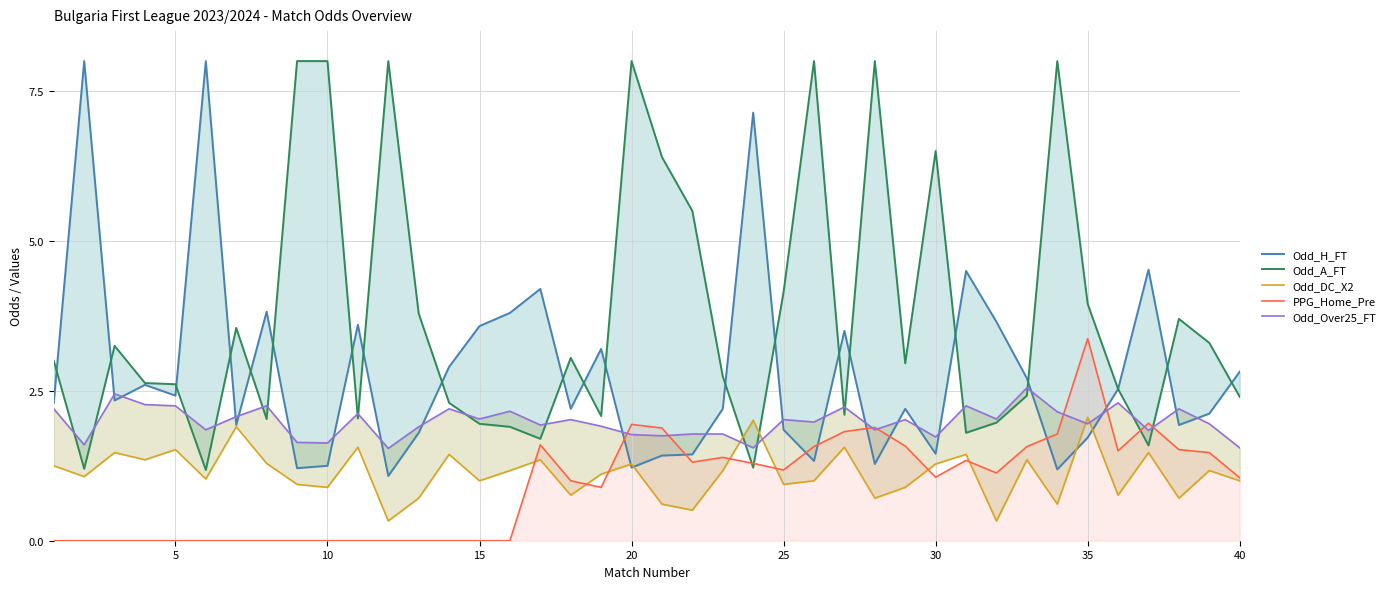

In Odd_Over25_FT, how many points are higher than both neighbors (excluding endpoints)?

13